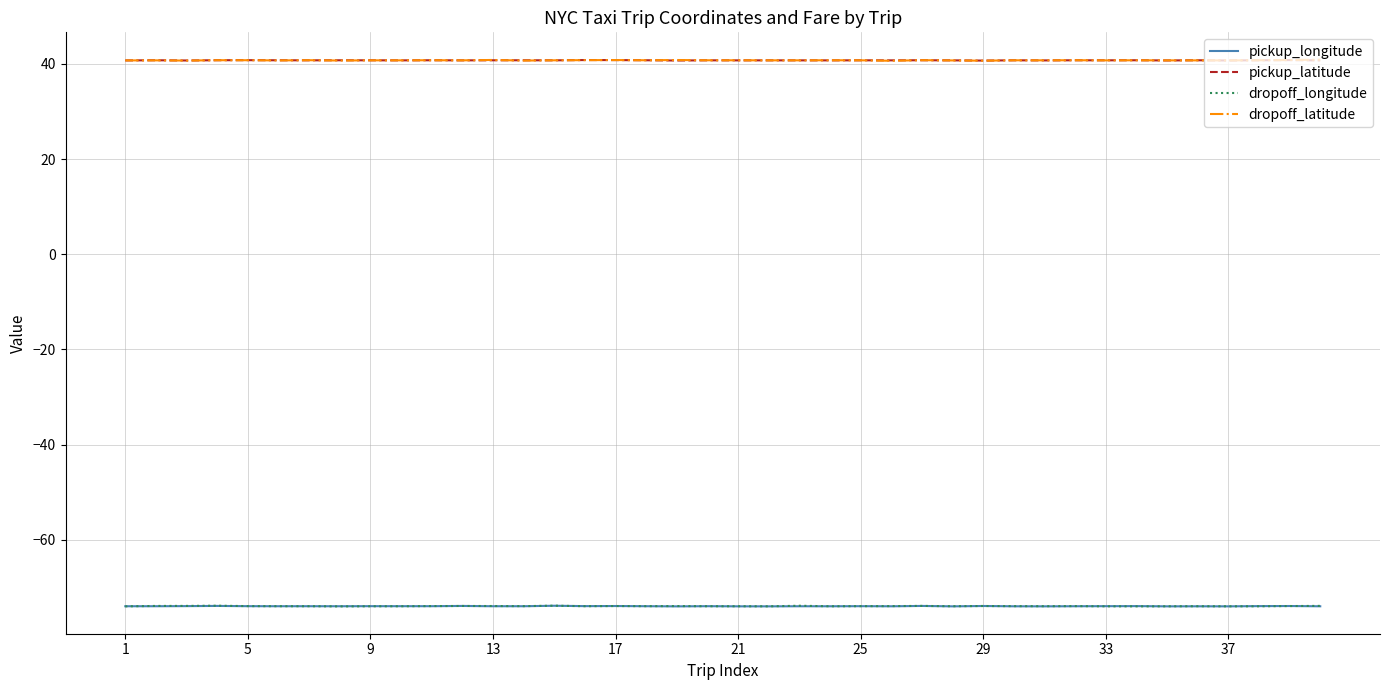

True or false: dropoff_latitude has more than 0 interior local peaks.

True